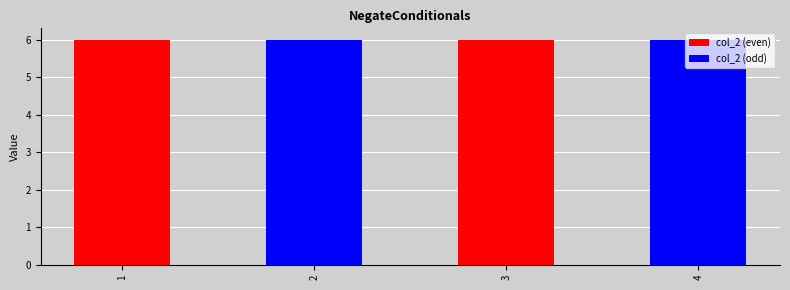

Reading right to left, extract all data points from this chart.

col_2 (even): 4=0	3=6	2=0	1=6
col_2 (odd): 4=6	3=0	2=6	1=0